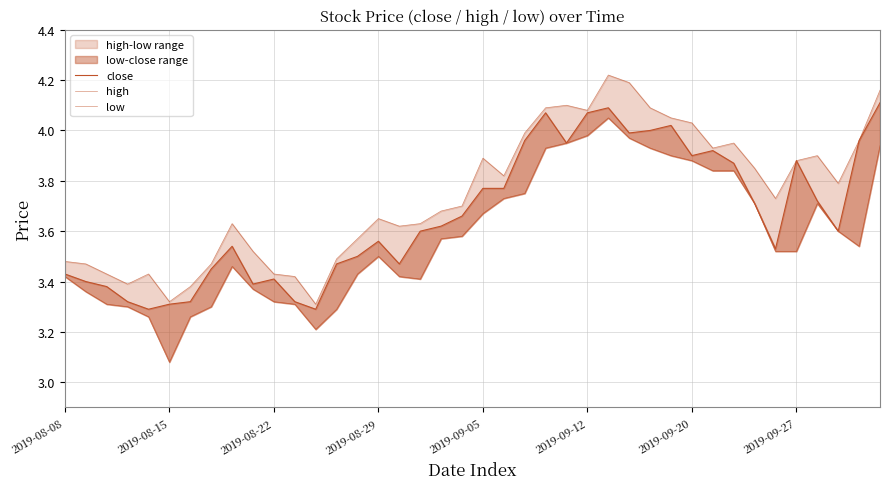

Is this an area chart (filled region under the line)?

No